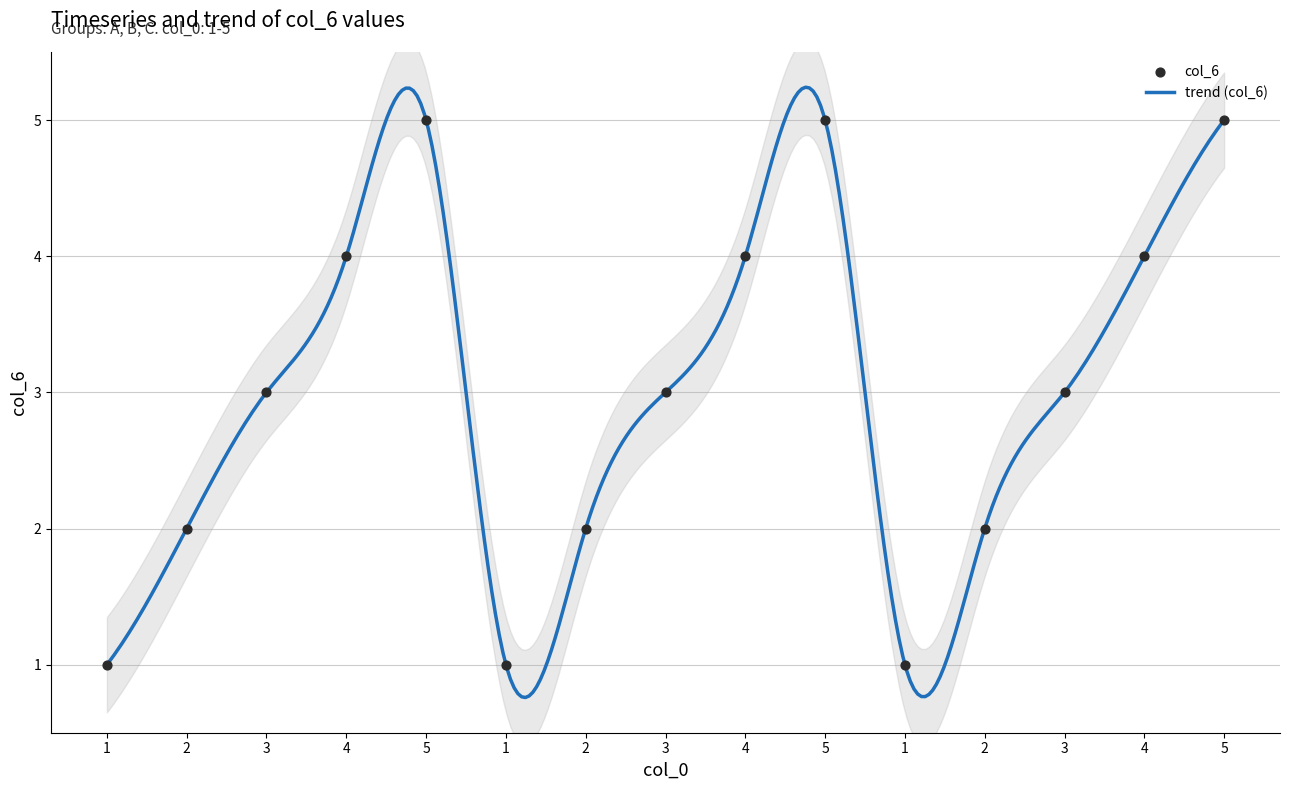

What is the change in value from 5 to 1?

-4